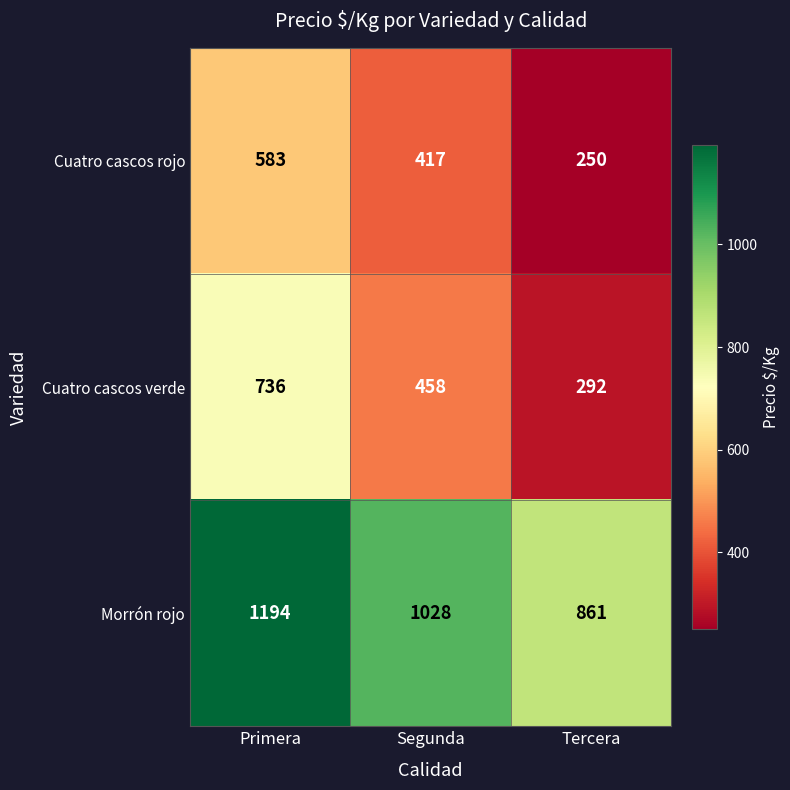

At which label is Cuatro cascos rojo closest to 416?

Segunda